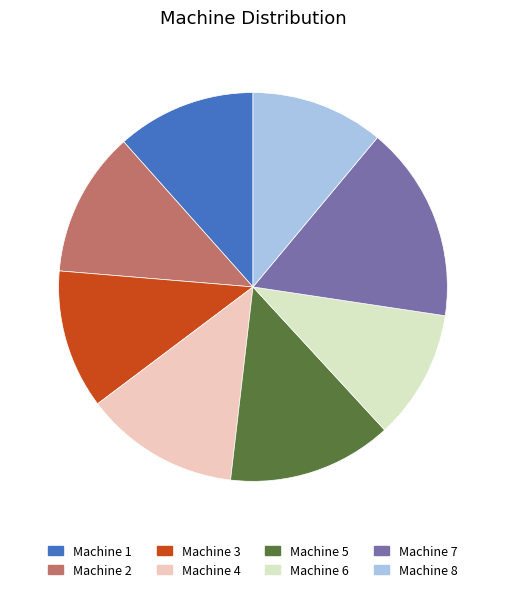

Which has a higher value, Machine 3 or Machine 5?

Machine 5